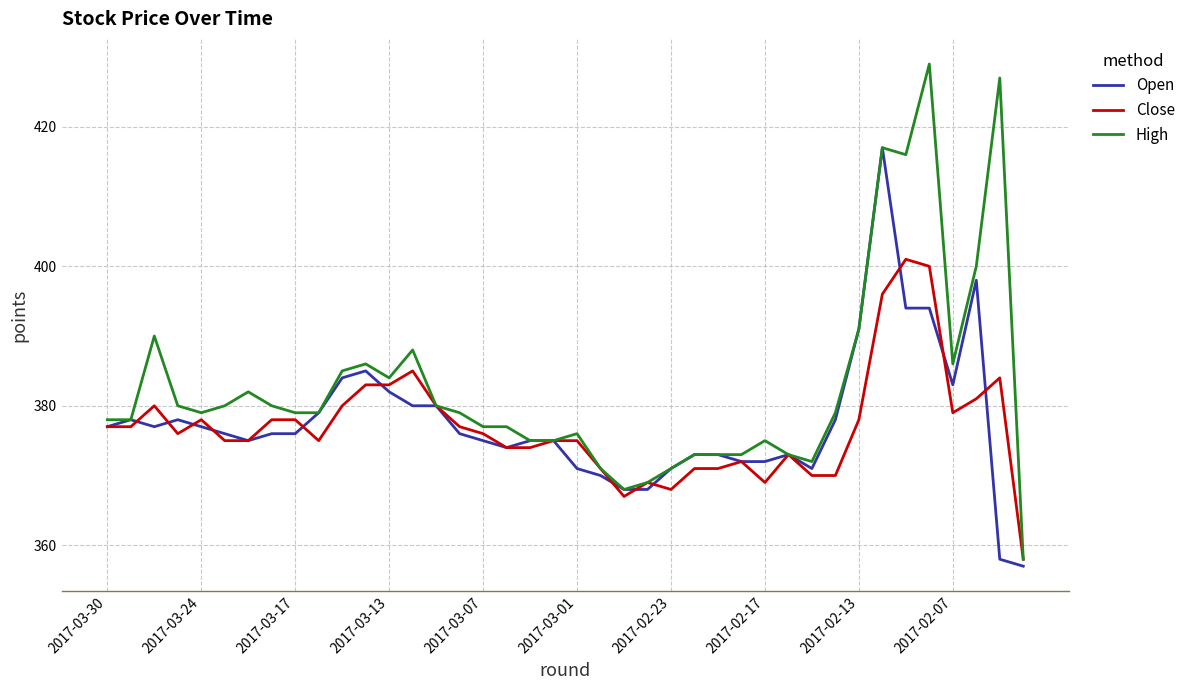

How many series are shown in this chart?

3